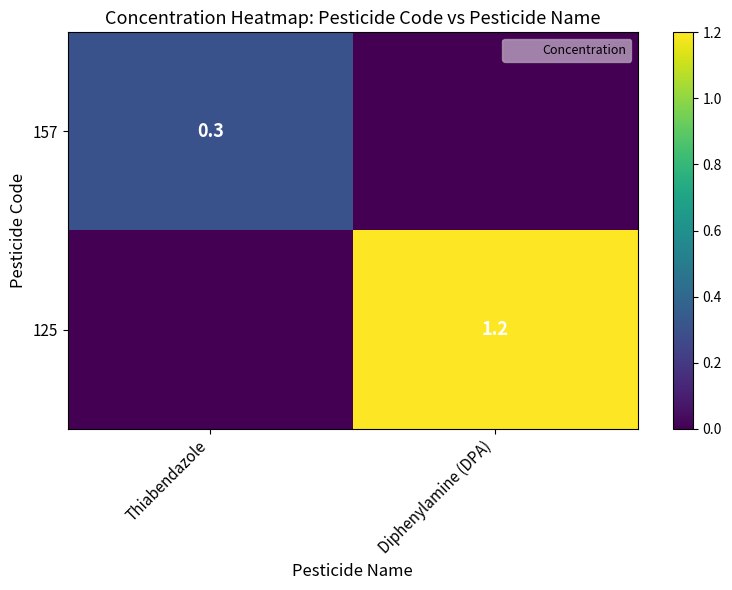

Is it true that 157 equals 0.0 at Diphenylamine (DPA)?

True